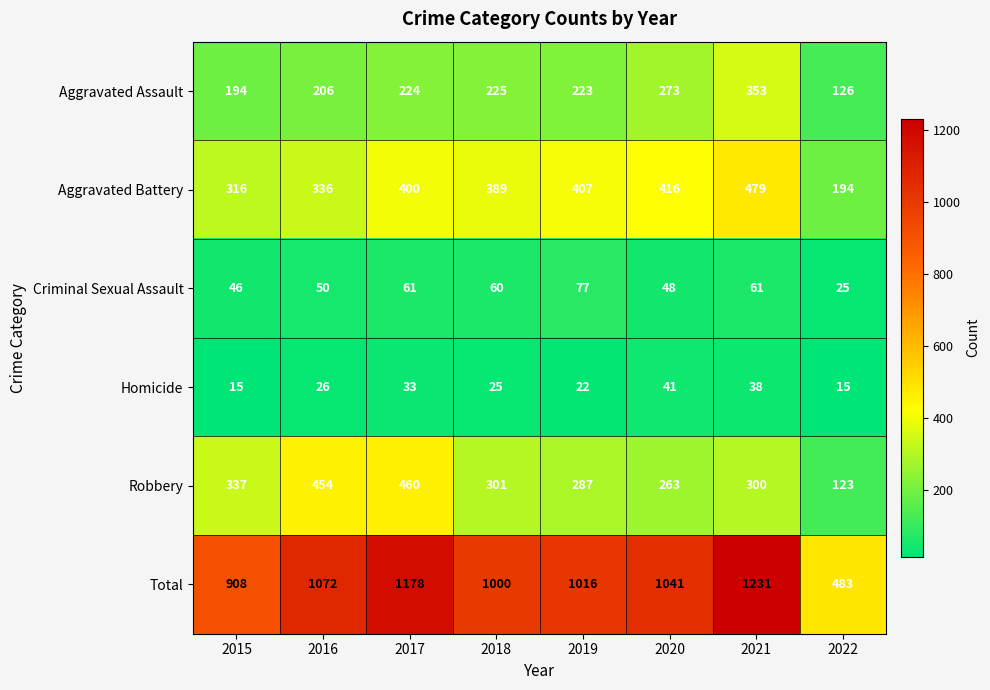

Which series has the largest range (max minus min)?

Total